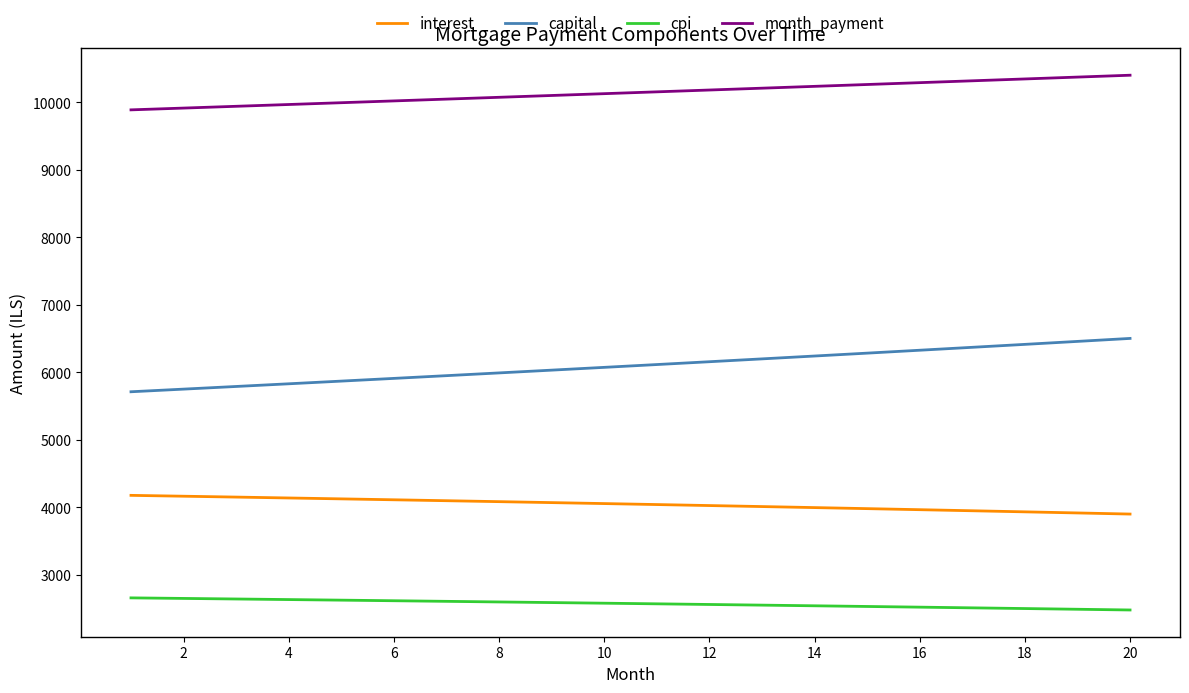

What is the maximum value for month_payment?

10404.1